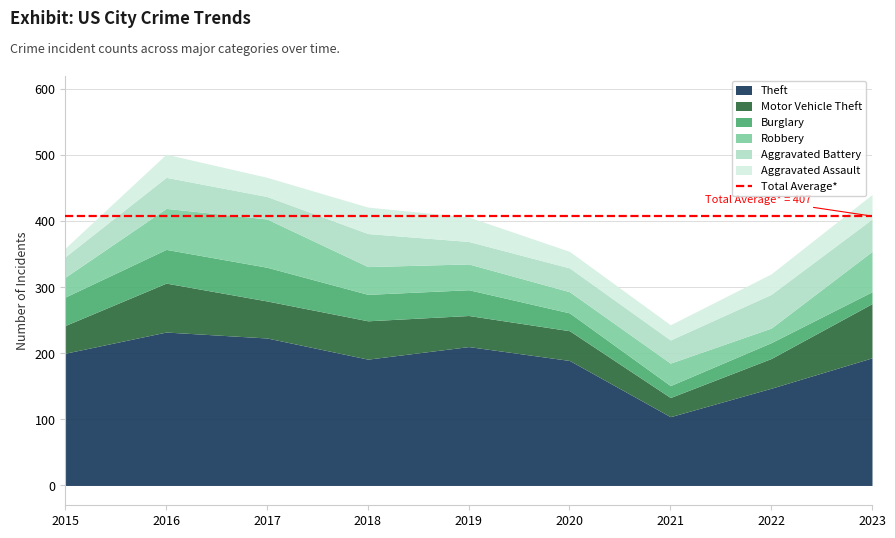

How many data points in Aggravated Battery are above 36?

4